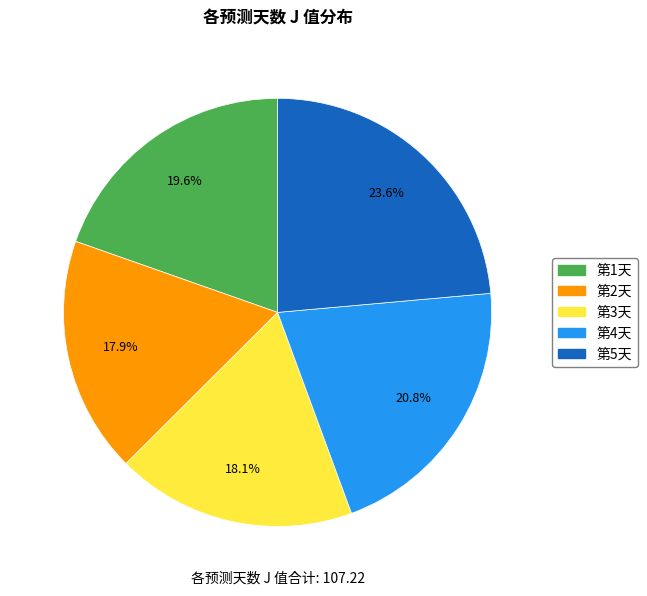

Approximately how many times larger is the value at 第5天 compared to 第4天?

1.1